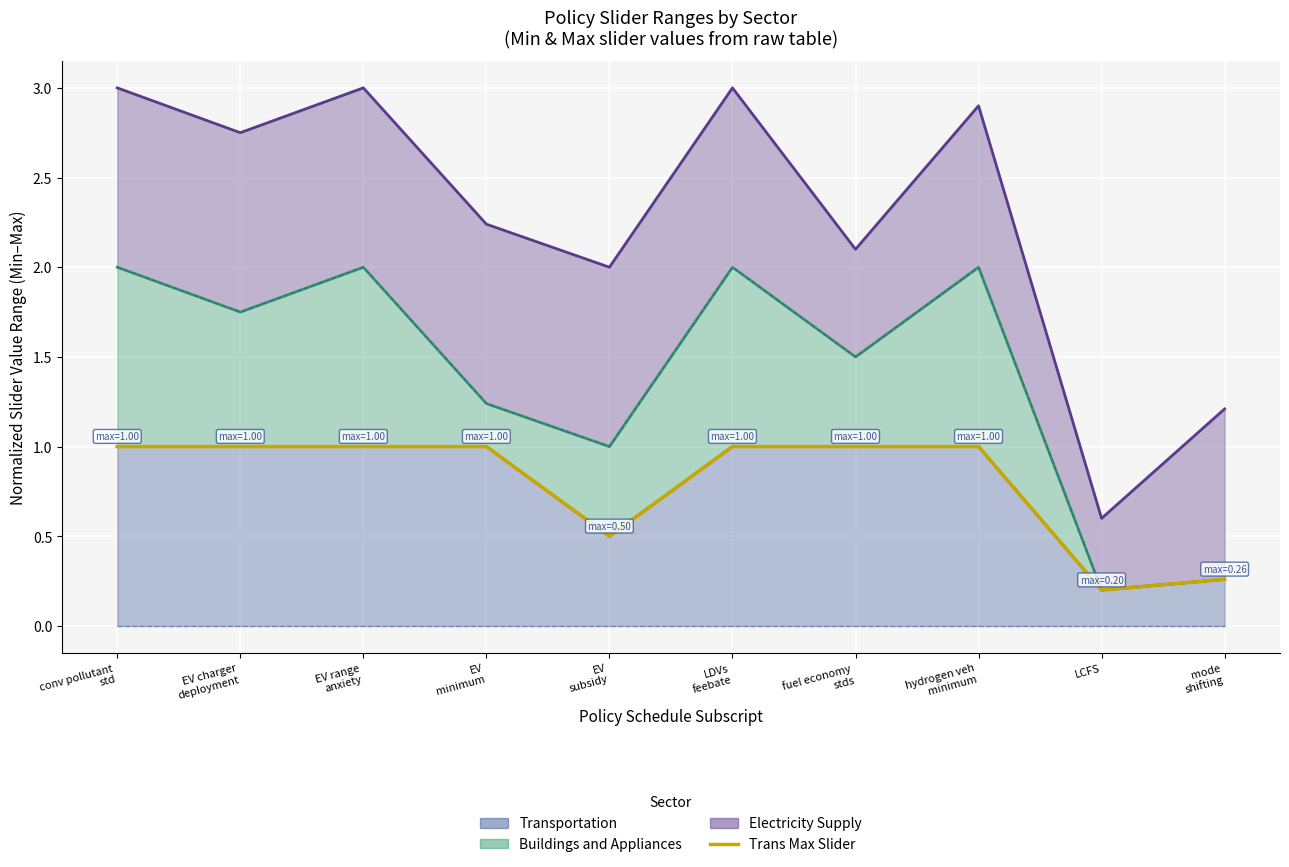

True or false: there are more than 0 points higher than both neighbors.

False